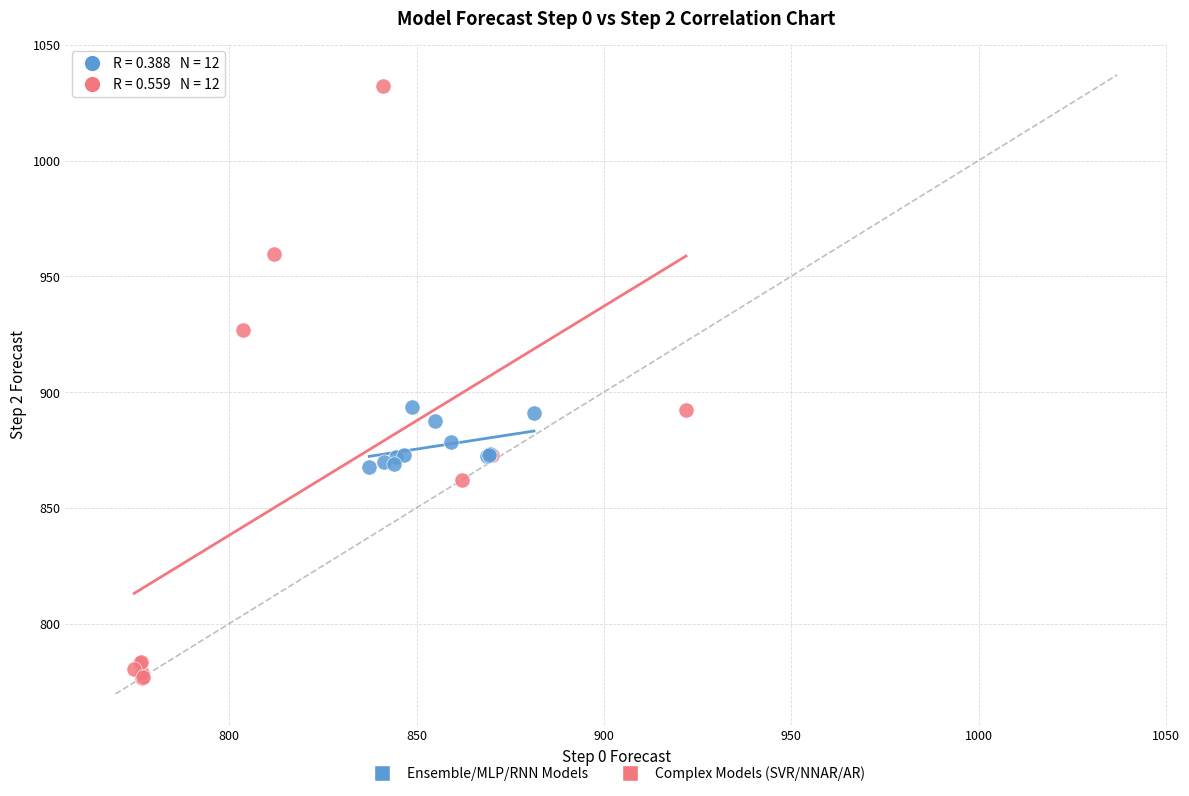

Which series has the largest Y range (max minus min)?

Complex Models (SVR/NNAR/AR)